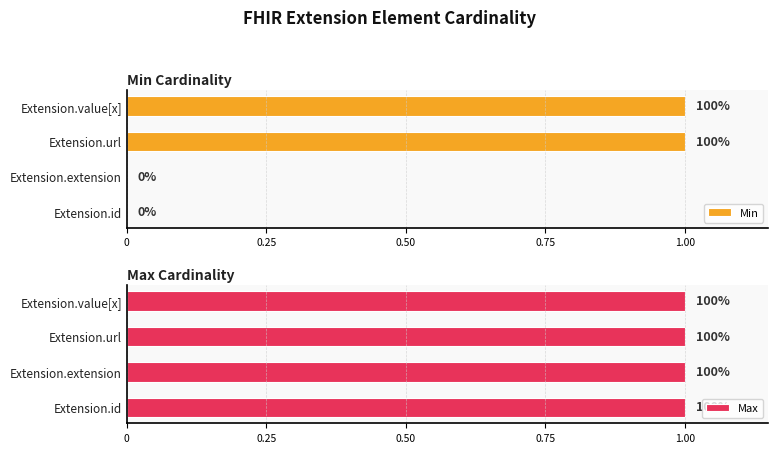

The Min series shows 0 at Extension.extension. True or false?

True